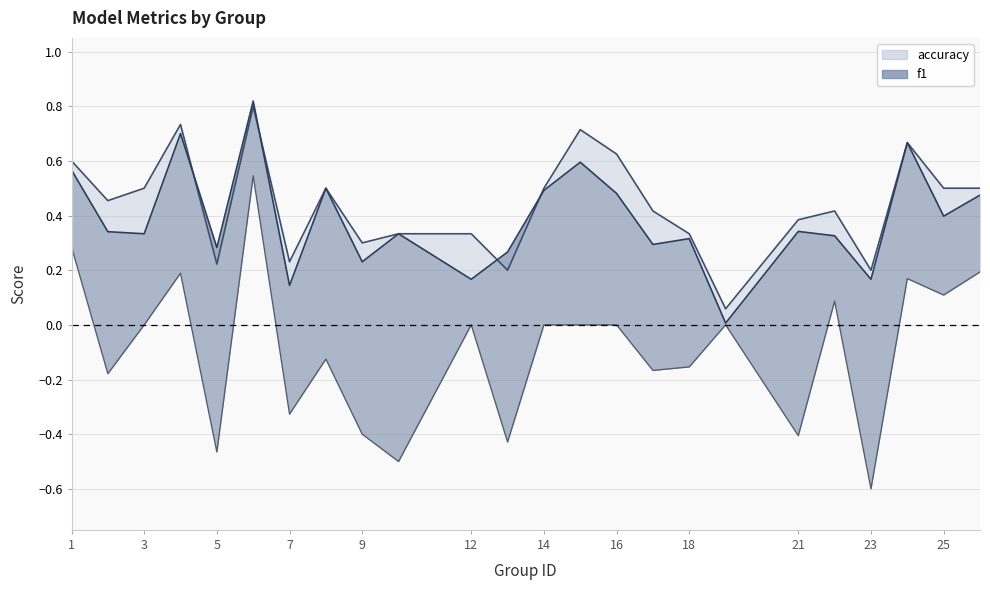

In f1, how many points are lower than both neighbors (excluding endpoints)?

9